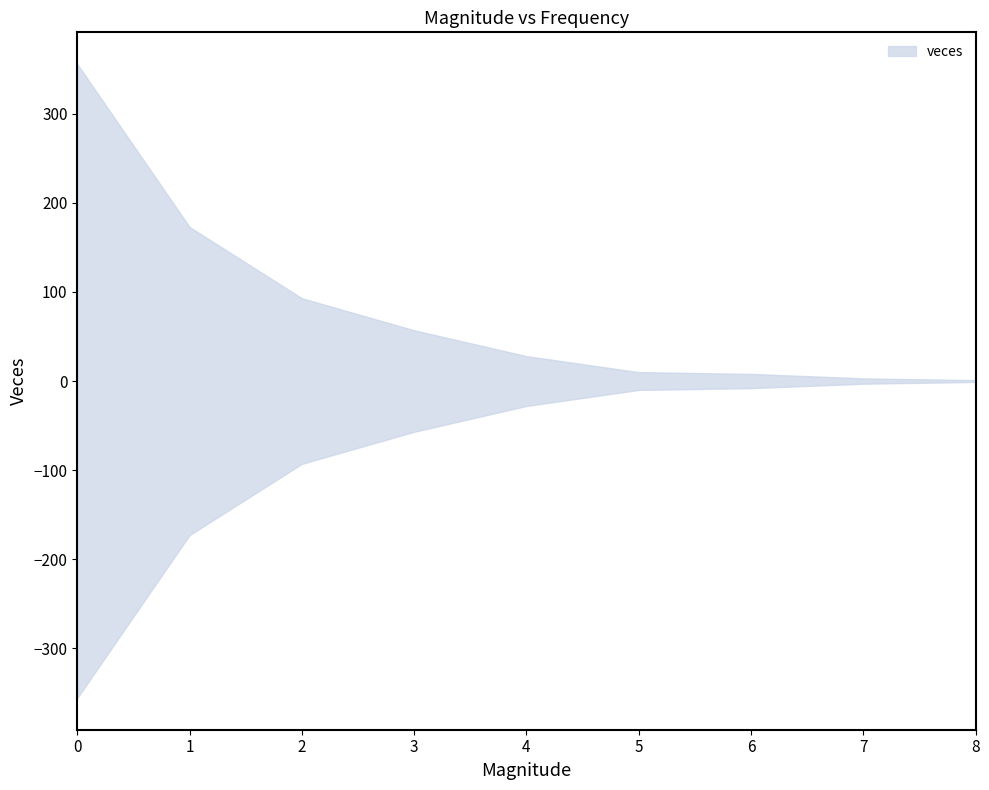

List the labels in order of value, largest first.

0, 1, 2, 3, 4, 5, 6, 7, 8